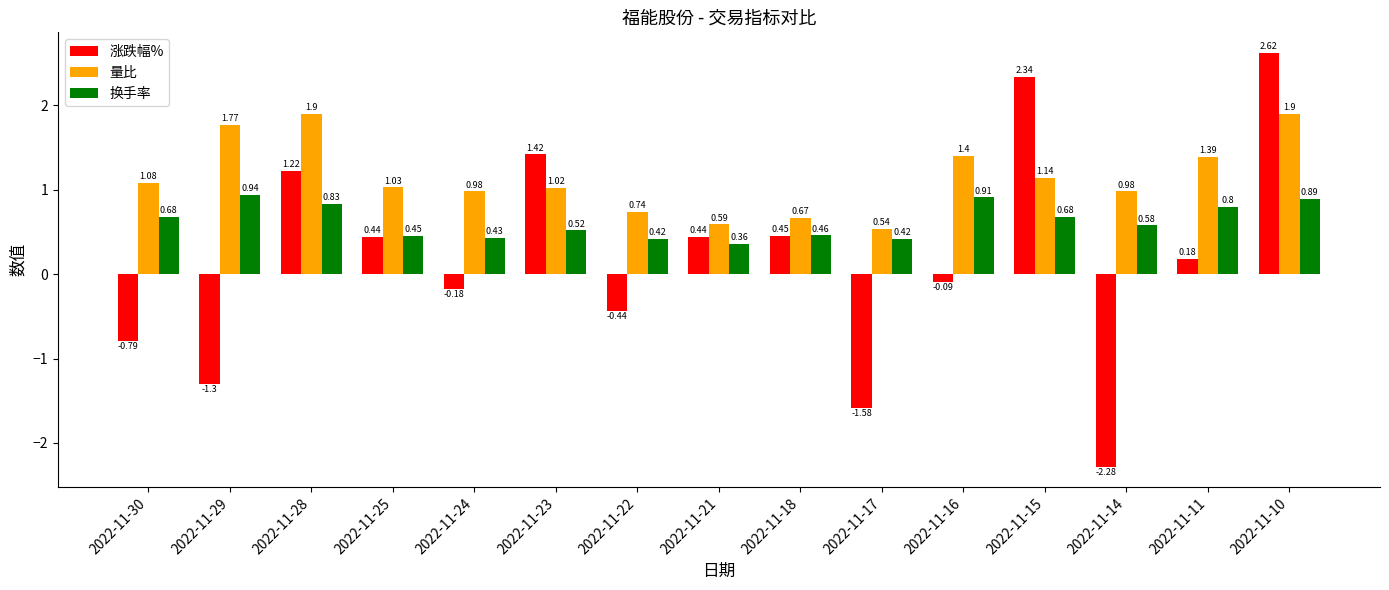

Which category has the lowest value in the 涨跌幅% series?

2022-11-14